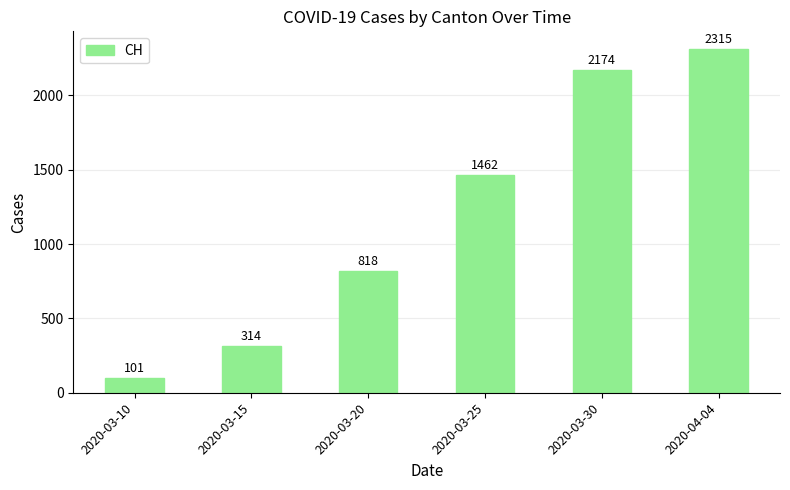

Rank the categories by value from highest to lowest.

2020-04-04, 2020-03-30, 2020-03-25, 2020-03-20, 2020-03-15, 2020-03-10